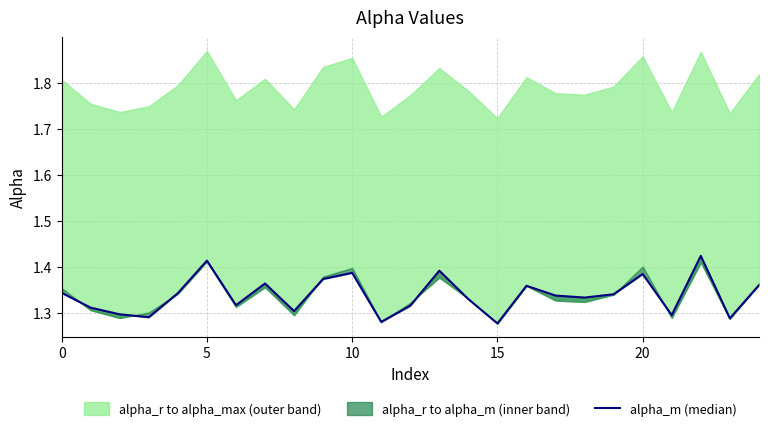

What is the change in value from 0 to 5?

+0.1